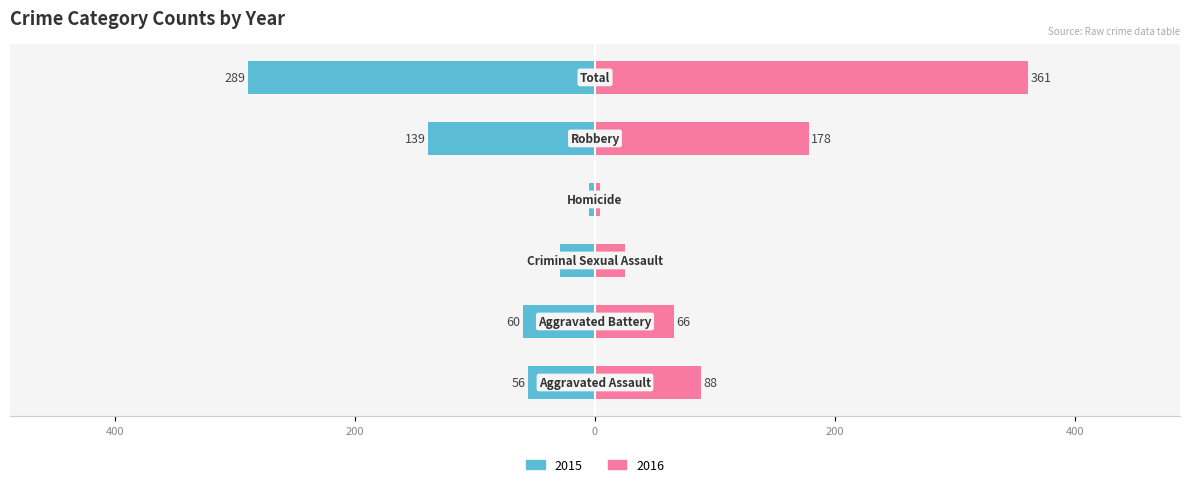

Which category has the lowest value across all series?

Homicide